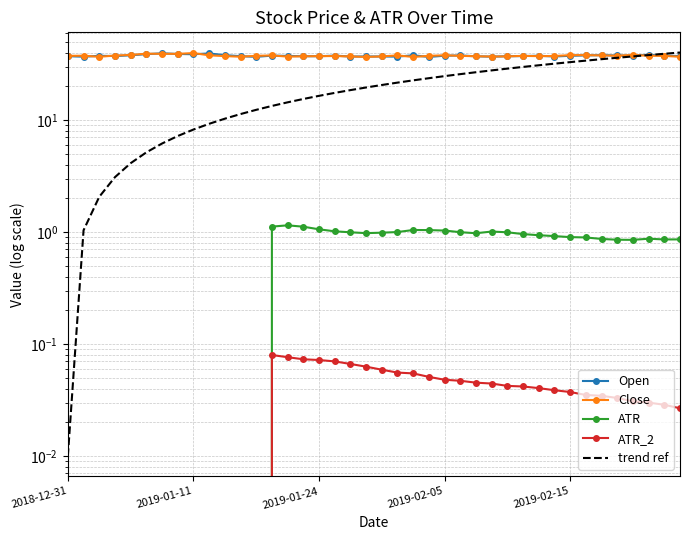

Is the value of ATR at 36 greater than the value of Close at 18?

No